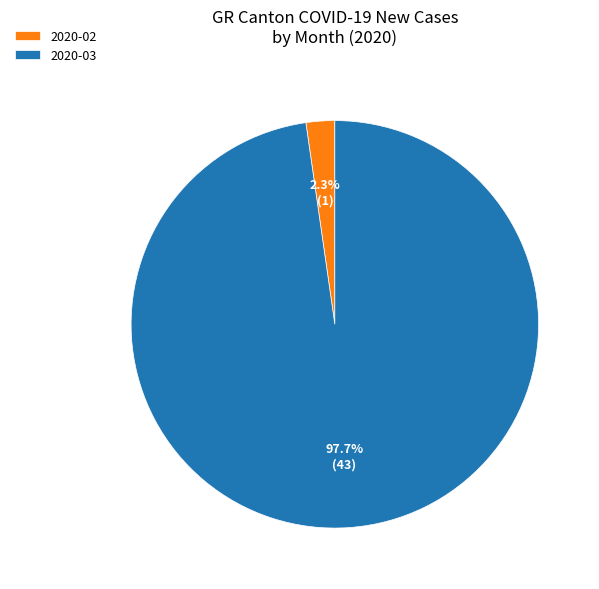

What is the smallest slice in the pie chart?

2020-02